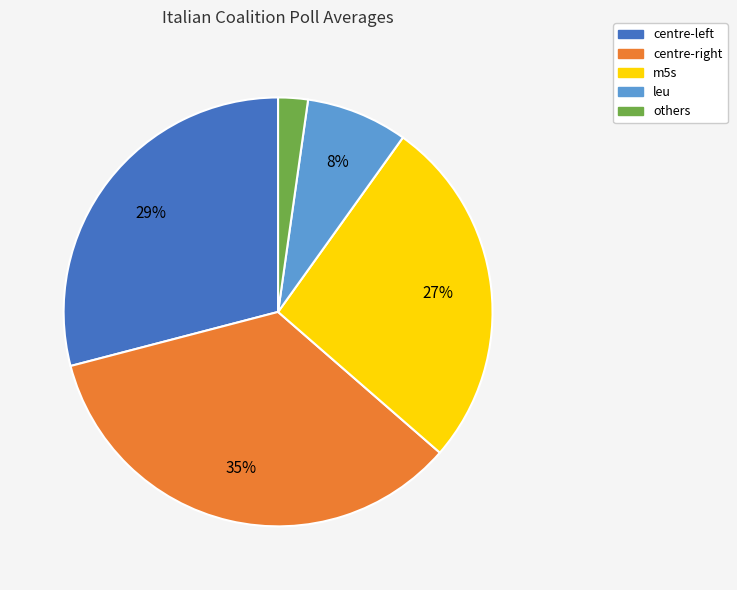

Do others and m5s together represent more than half of the pie?

No